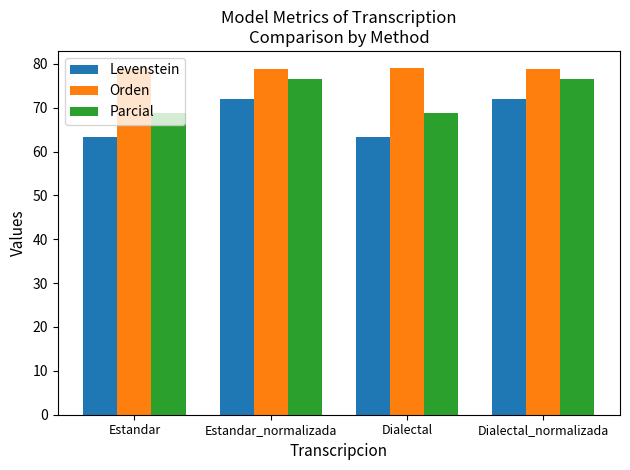

The Levenstein series shows 37.2 at Dialectal. True or false?

False